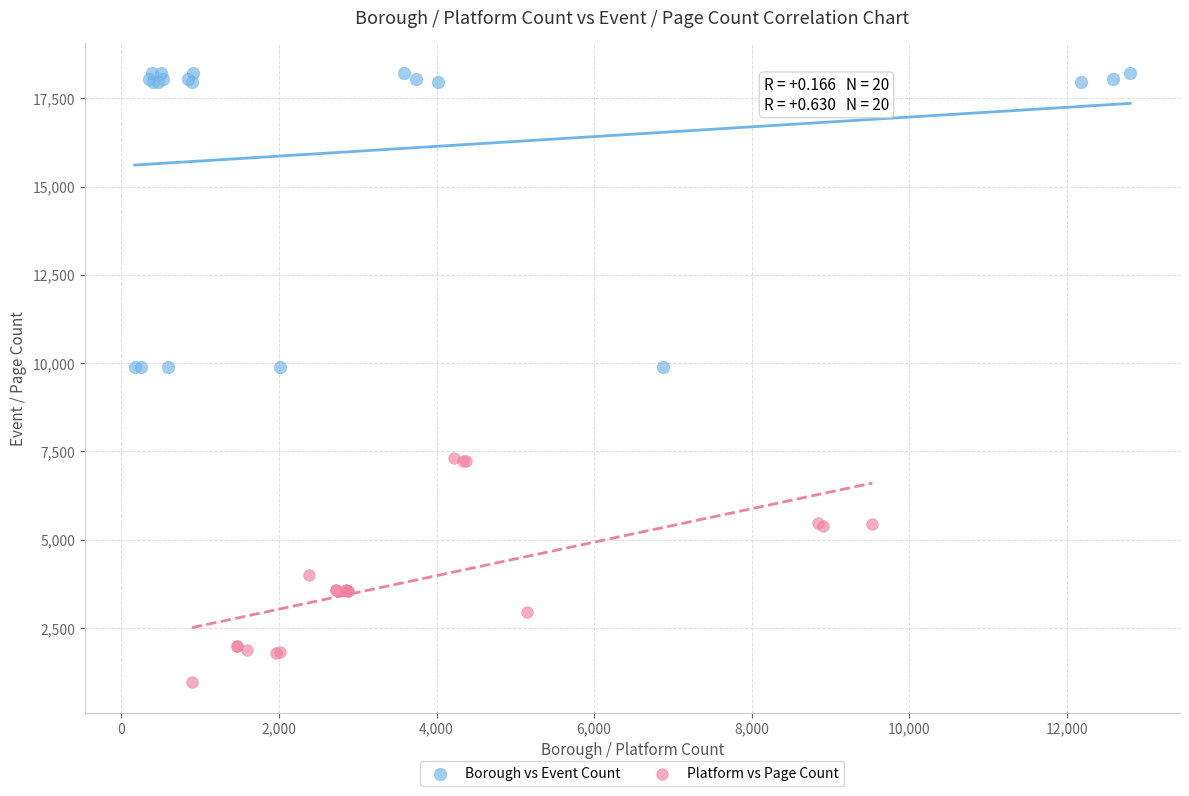

Which series has the largest Y range (max minus min)?

Borough vs Event Count